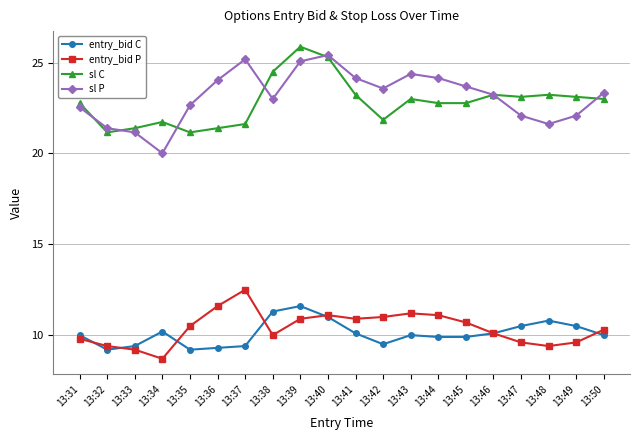

What are all the series names shown in the legend?

entry_bid C, entry_bid P, sl C, sl P